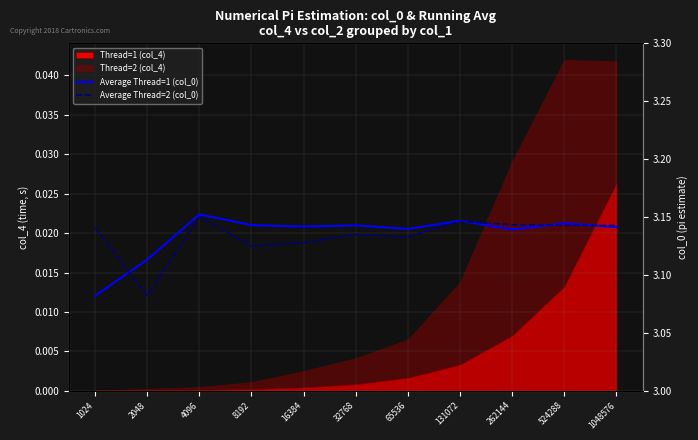

What is the total value across all series at 1024?

6.2